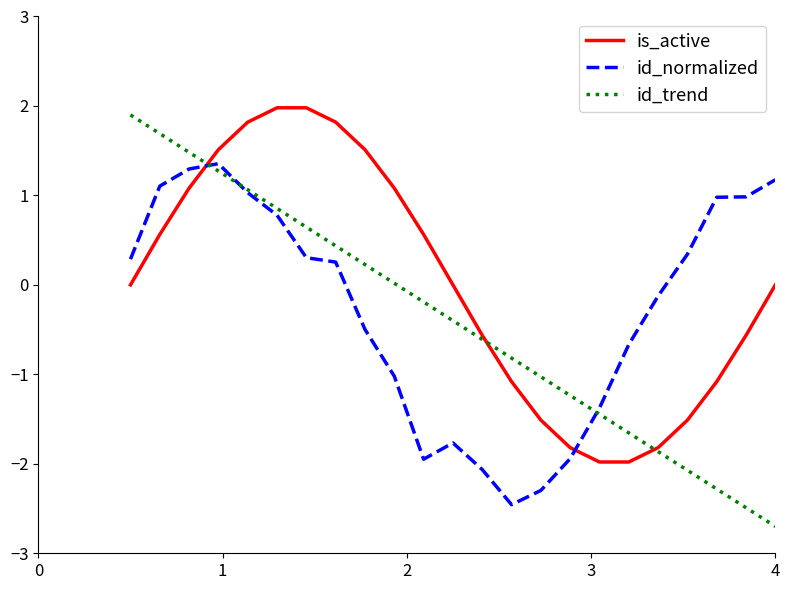

What is the lowest value of the id_normalized series?

-2.5